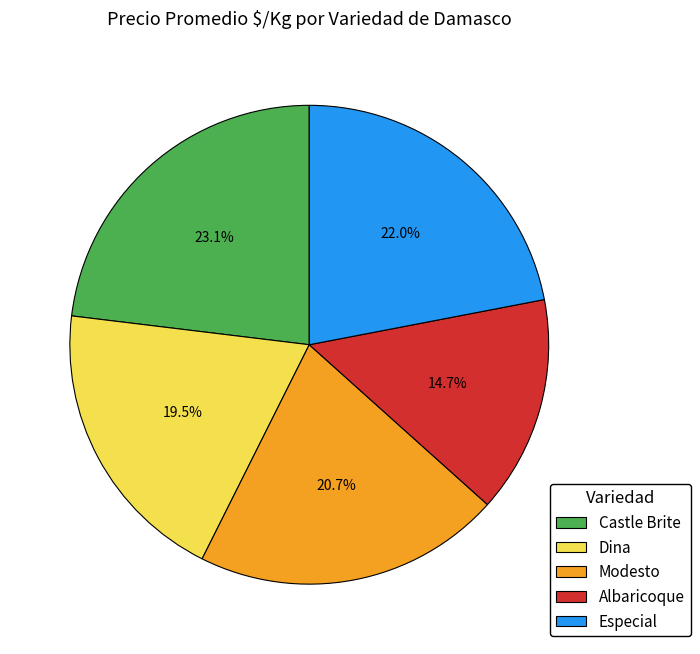

What is the smallest slice in the pie chart?

Albaricoque